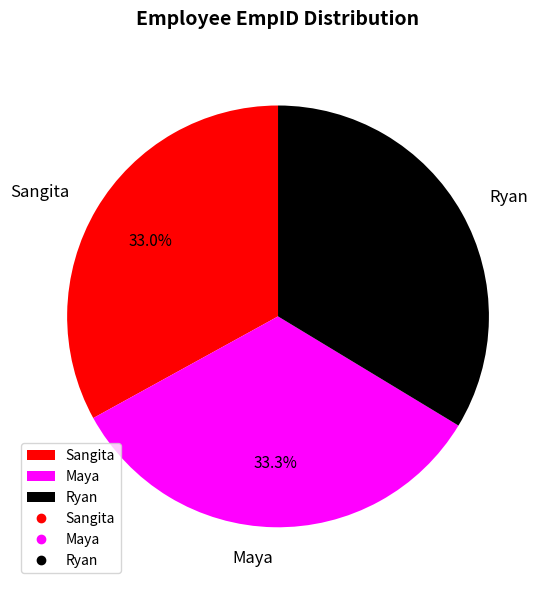

How much of the chart is everything except Maya?

66.7%